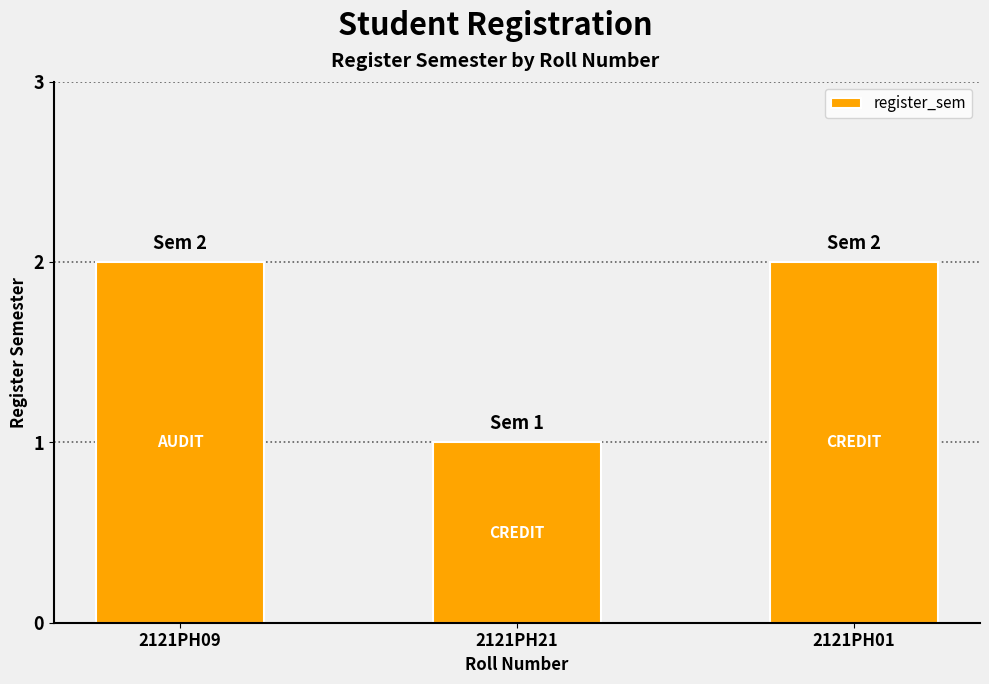

Reading left to right, extract all data points from this chart.

2	1	2